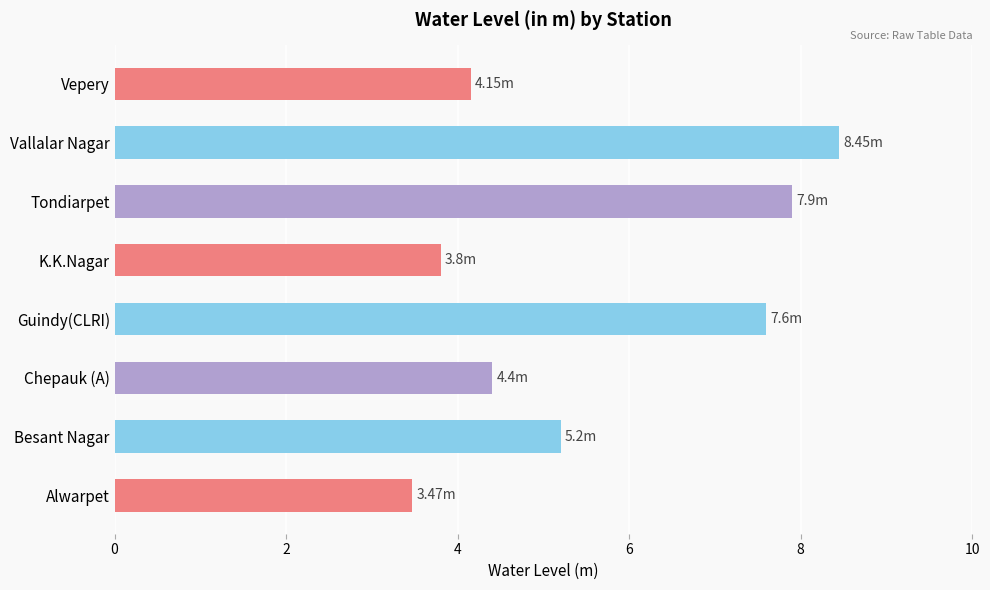

What is the change in value from Chepauk (A) to K.K.Nagar?

-0.6